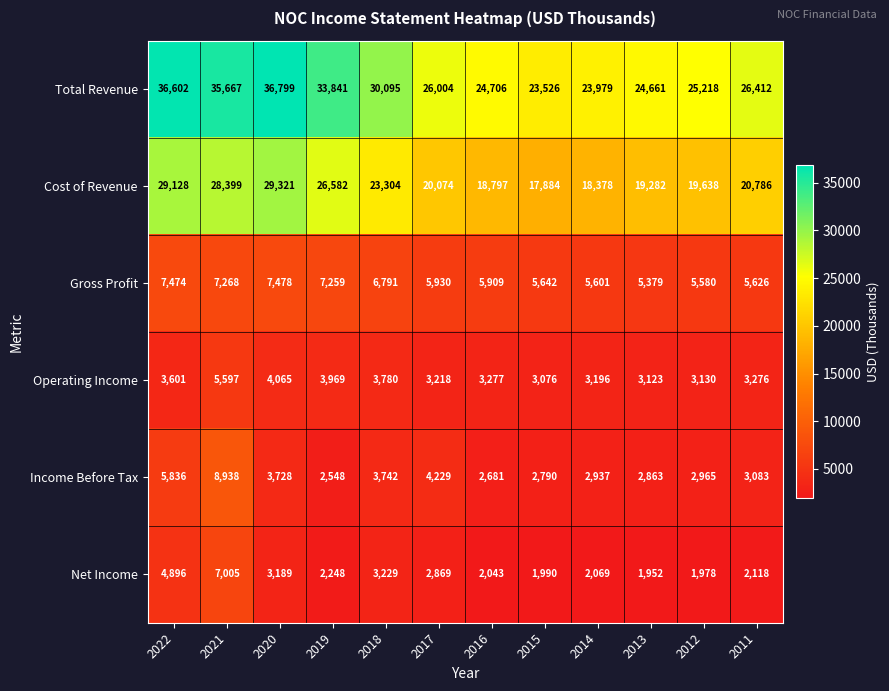

What is the sum of the Net Income values at 2022 and 2018?

8125